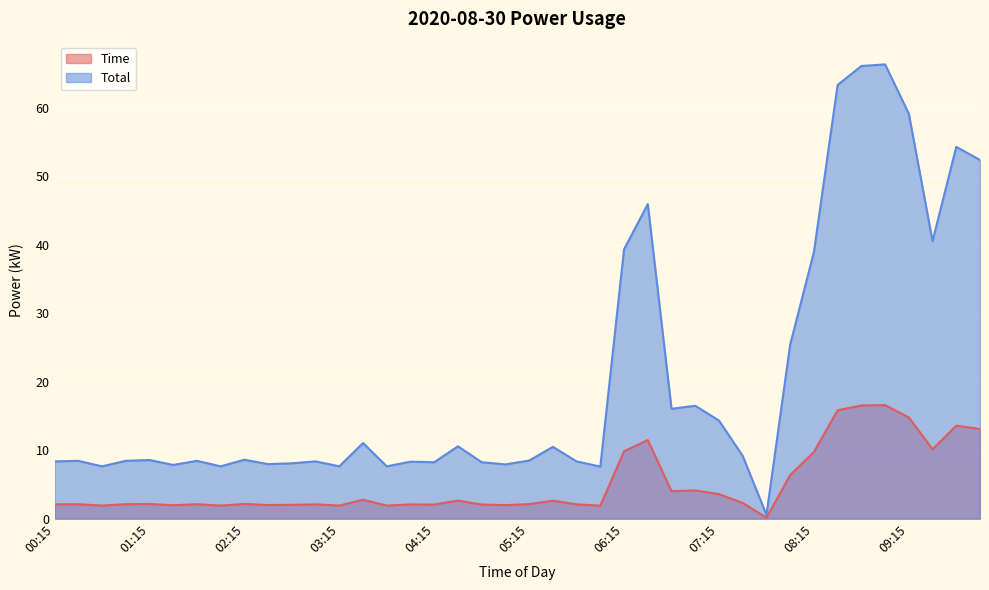

What is the value of the Time point at the 9th from the left?

2.1